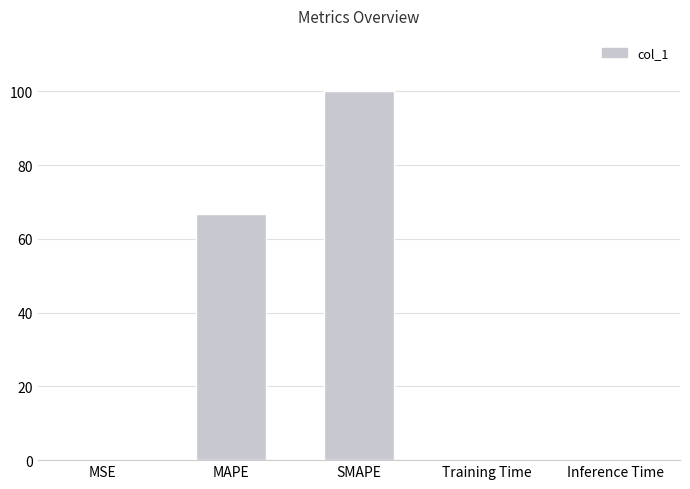

Is it true that the value at MAPE is 35.2?

False